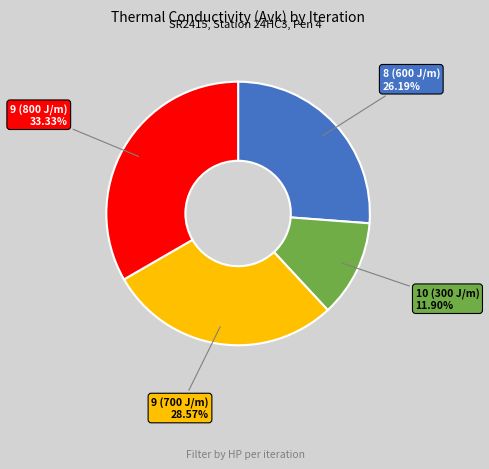

Does any single category account for the majority?

No